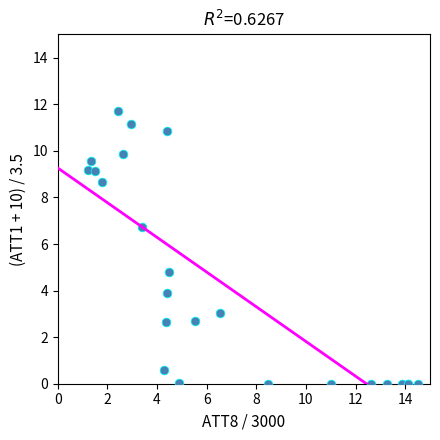

What Y value in the scatter plot is closest to 5?

4.8